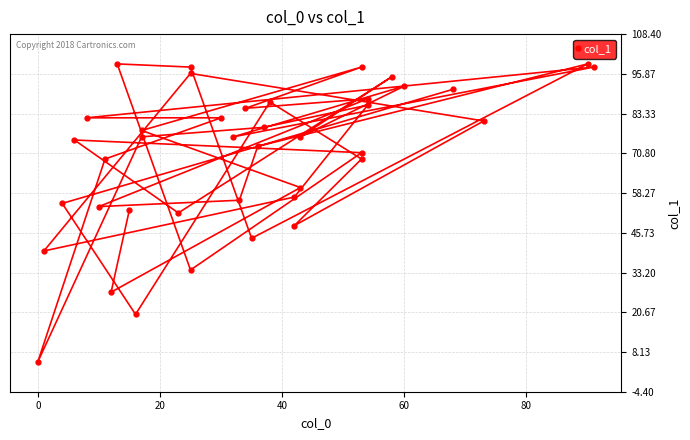

What is the sum of all values?

2804